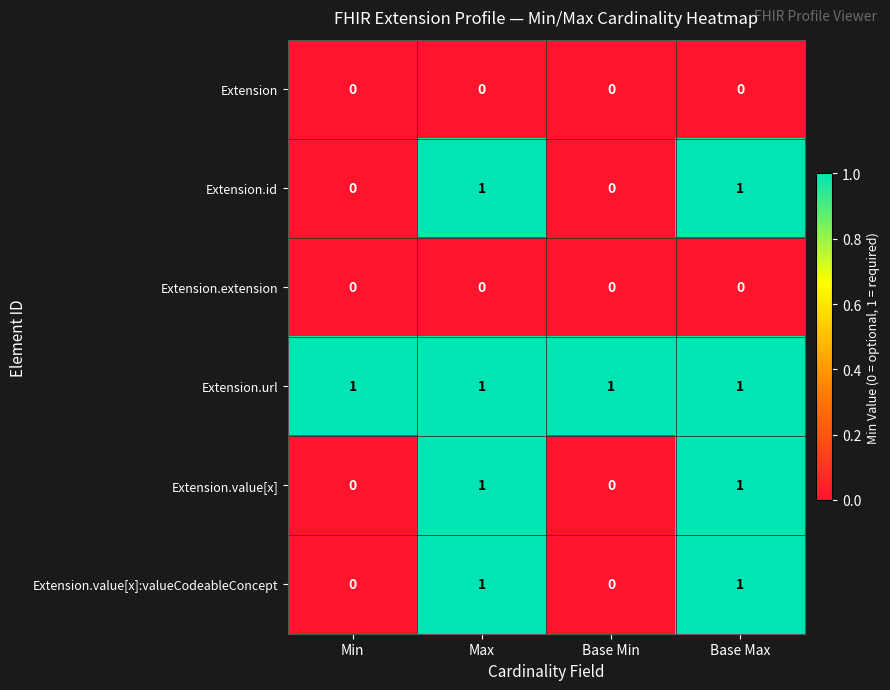

How many Extension.value[x] values are between 0 and 1?

4